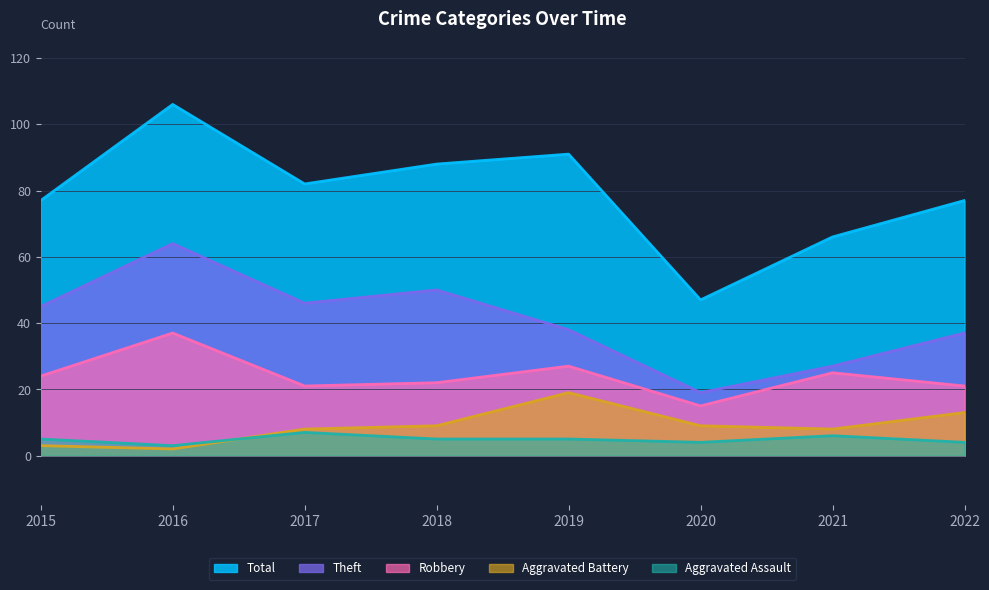

Is it true that Aggravated Battery equals 19 at 2019?

True